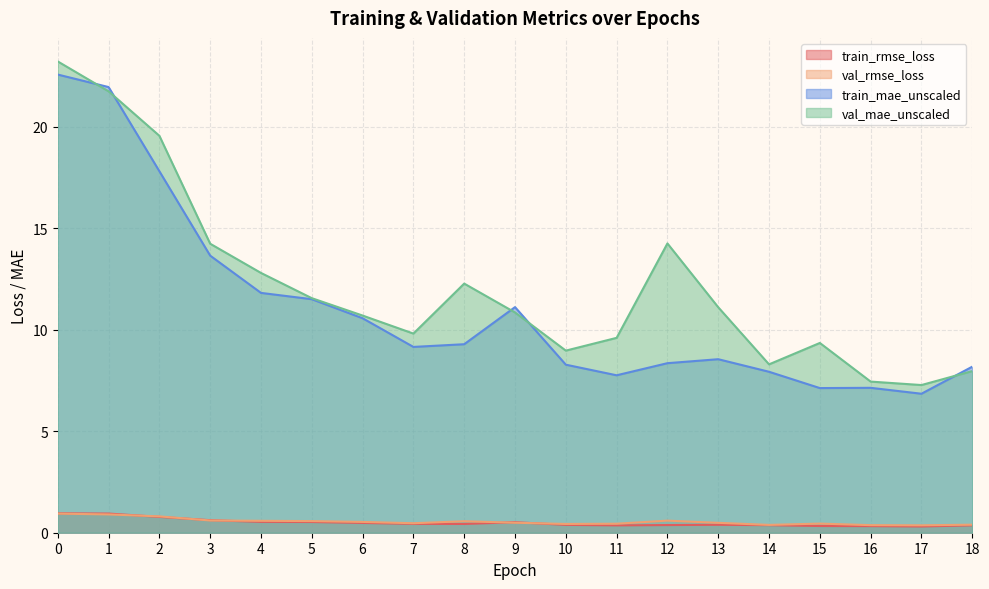

In train_rmse_loss, how many points are lower than both neighbors (excluding endpoints)?

3